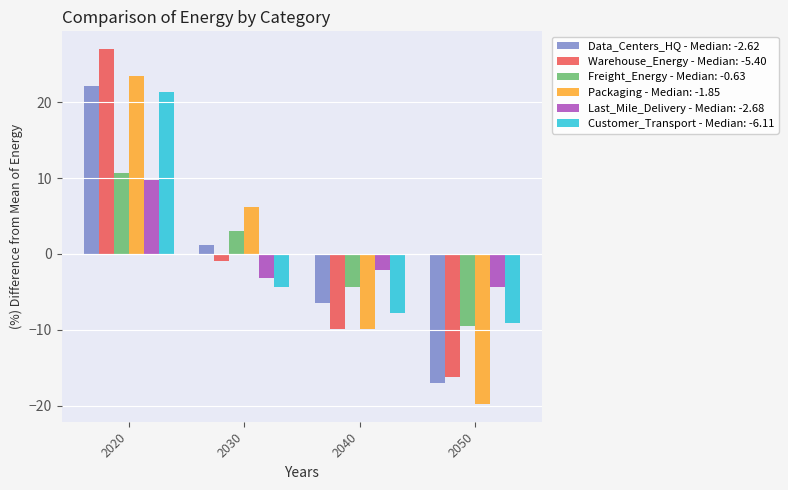

Reading left to right, list all the values displayed in this chart.

Data_Centers_HQ - Median: -2.62: 2020=22.2	2030=1.2	2040=-6.4	2050=-16.9
Warehouse_Energy - Median: -5.40: 2020=27.0	2030=-1.0	2040=-9.8	2050=-16.2
Freight_Energy - Median: -0.63: 2020=10.7	2030=3.0	2040=-4.3	2050=-9.5
Packaging - Median: -1.85: 2020=23.5	2030=6.2	2040=-9.9	2050=-19.8
Last_Mile_Delivery - Median: -2.68: 2020=9.7	2030=-3.2	2040=-2.2	2050=-4.3
Customer_Transport - Median: -6.11: 2020=21.3	2030=-4.4	2040=-7.8	2050=-9.1